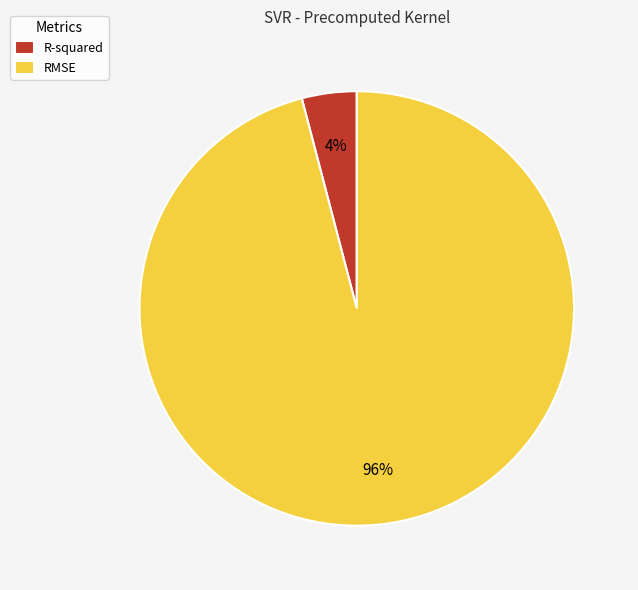

Which slice is the largest?

RMSE